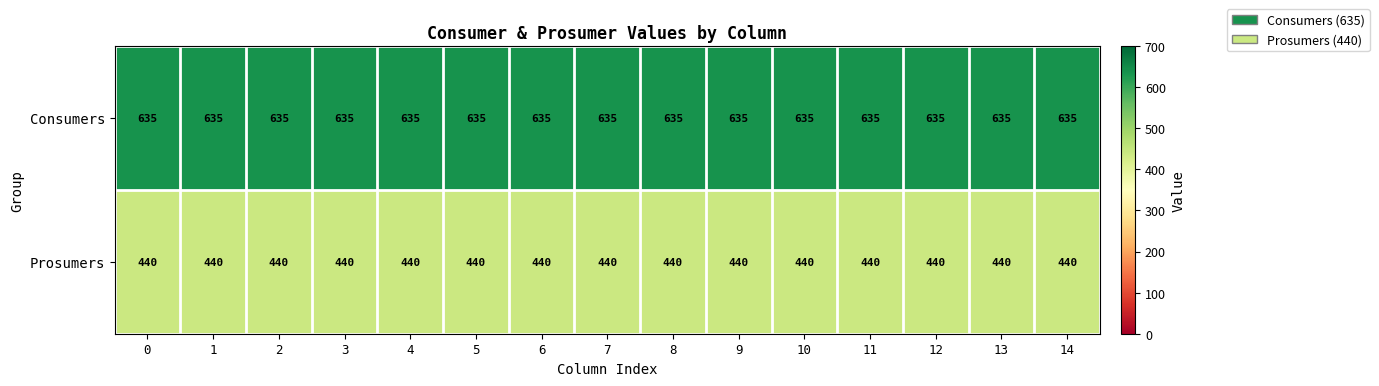

Rank the series at 9 from highest to lowest value.

Consumers, Prosumers